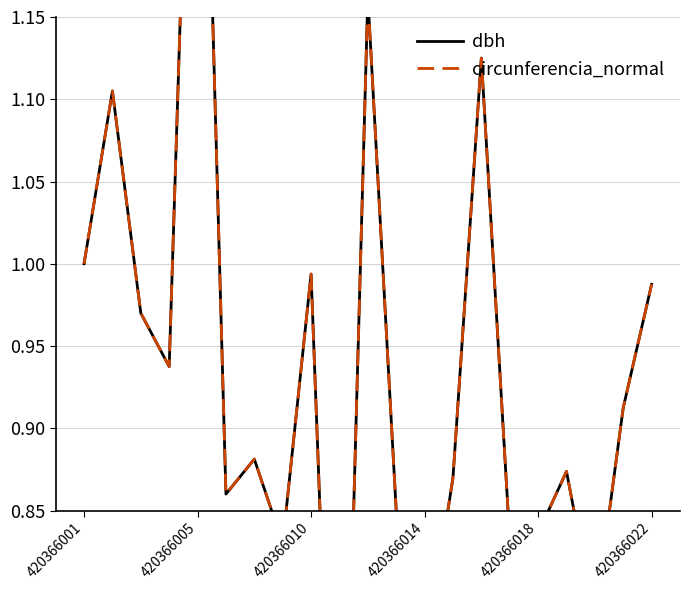

Rank the series by their maximum value, from lowest to highest.

dbh, circunferencia_normal